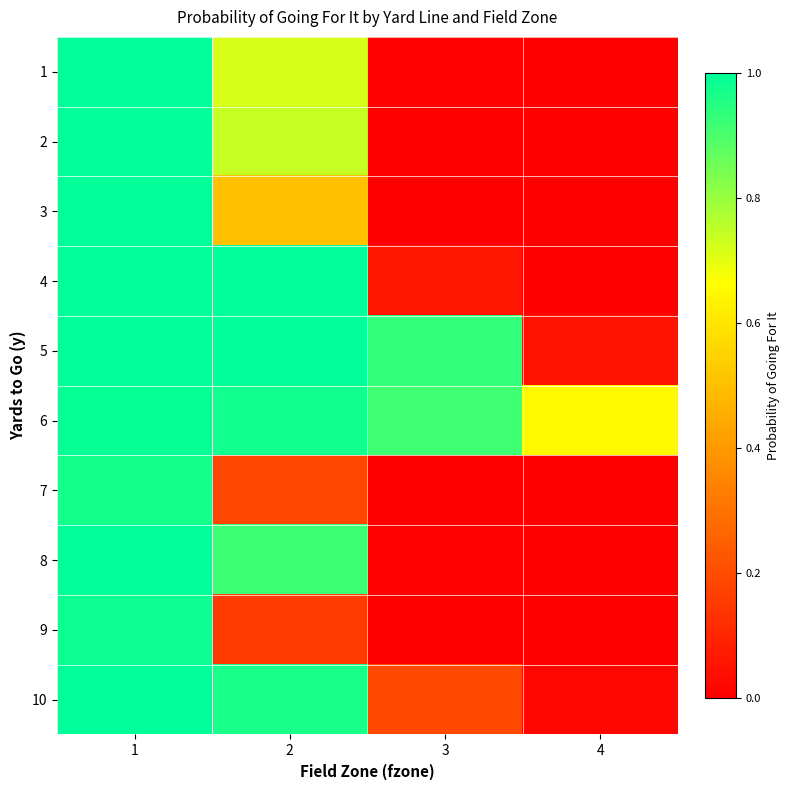

Reading right to left, what are all the values shown in this chart?

1: 4=0.0	3=0.0	2=0.7	1=1.0
2: 4=0.0	3=0.0	2=0.7	1=1.0
3: 4=0.0	3=0.0	2=0.5	1=1.0
4: 4=0.0	3=0.1	2=1.0	1=1.0
5: 4=0.1	3=0.9	2=1.0	1=1.0
6: 4=0.6	3=0.9	2=1.0	1=1.0
7: 4=0.0	3=0.0	2=0.2	1=1.0
8: 4=0.0	3=0.0	2=0.9	1=1.0
9: 4=0.0	3=0.0	2=0.2	1=1.0
10: 4=0.0	3=0.2	2=1.0	1=1.0